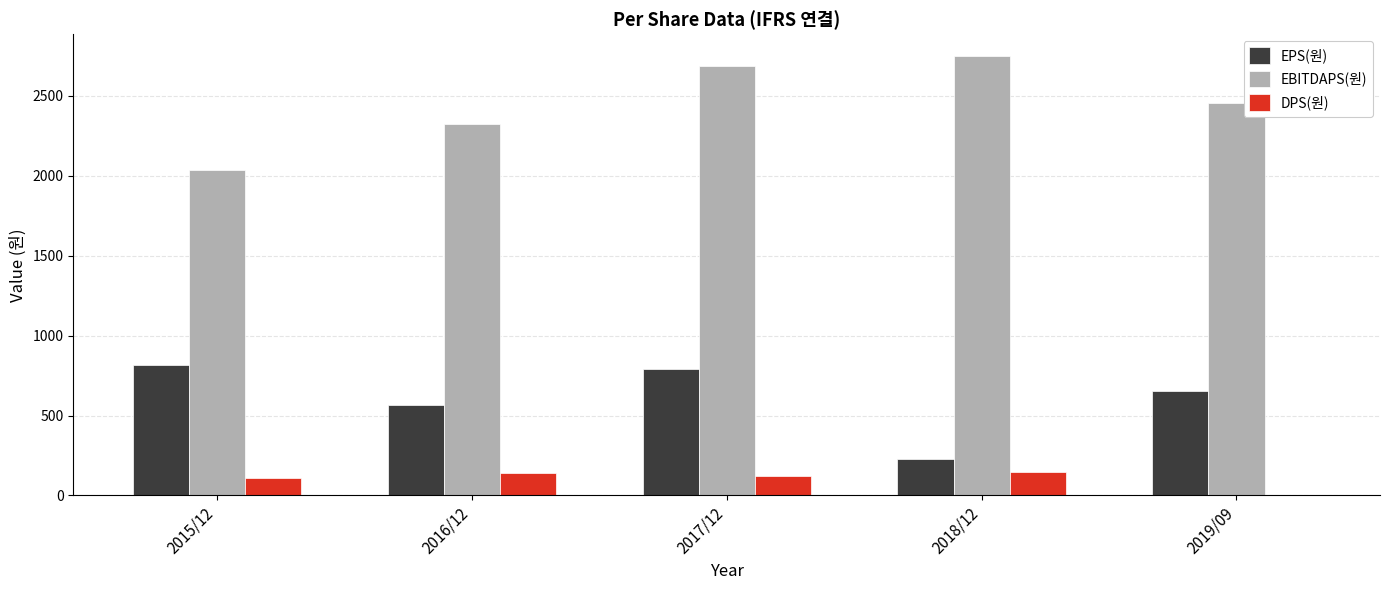

What are all the series names shown in the legend?

EPS(원), EBITDAPS(원), DPS(원)